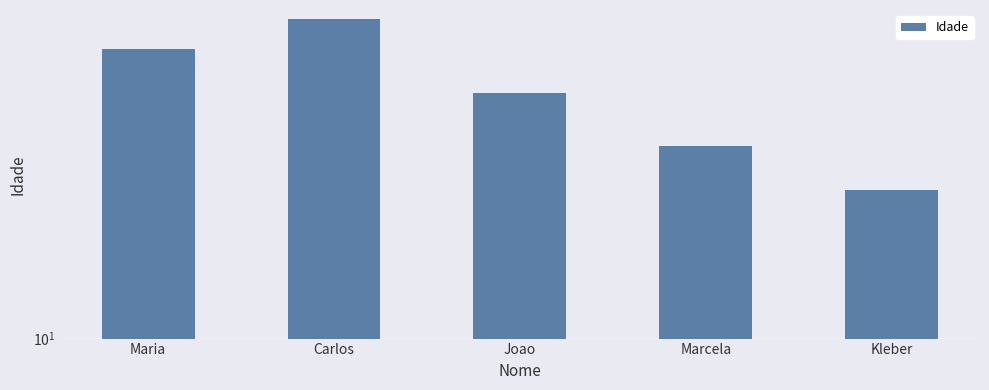

What is the label of the 4th bar from the left?

Marcela